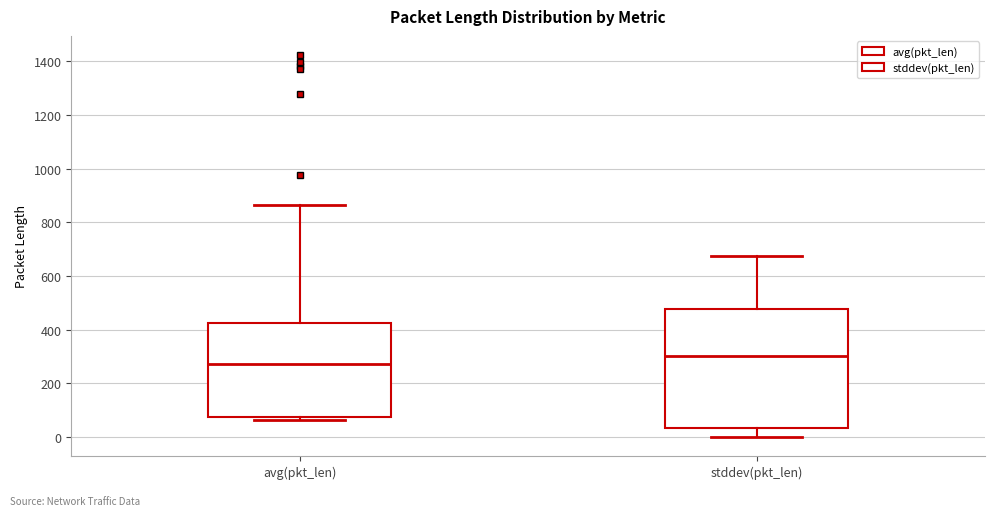

Reading left to right, transcribe this box plot: for each box, give where its median line is, the range the box spans, and where its two whiskers end, as read against the y-axis. The values are not printed on the chart, so give them approximately, as read against the axis.

avg(pkt_len): median 280, box 80 to 420, whiskers 60 to 860
stddev(pkt_len): median 300, box 40 to 480, whiskers 0 to 680